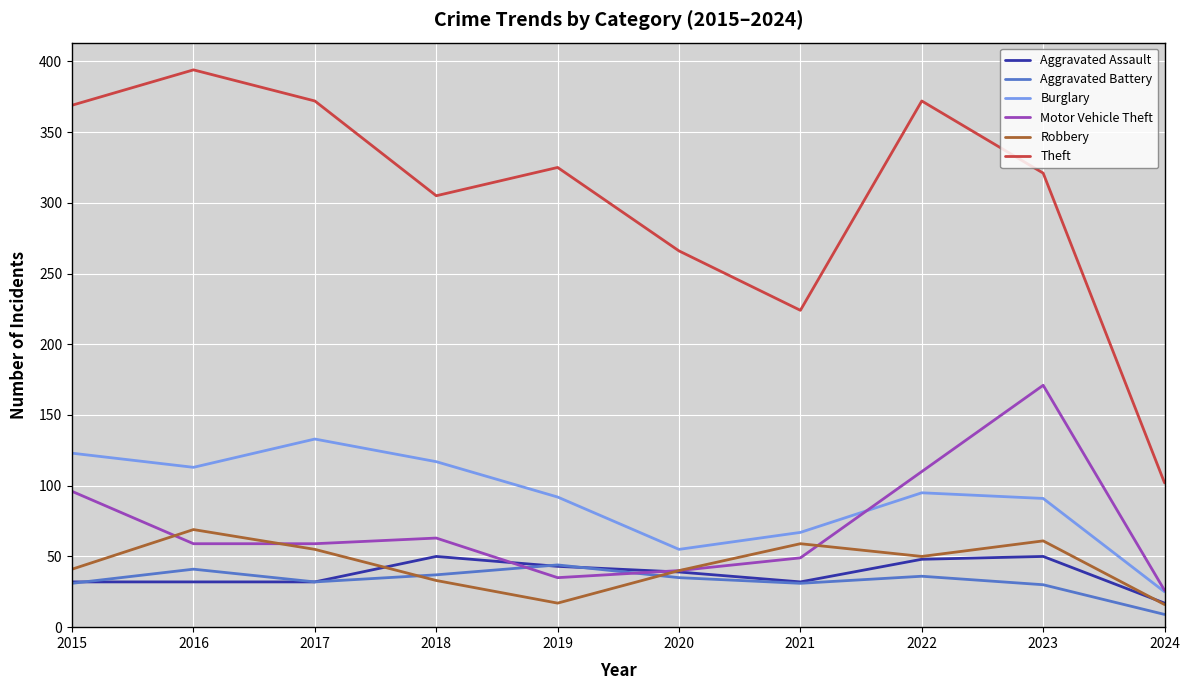

Which series has the largest total across all categories?

Theft